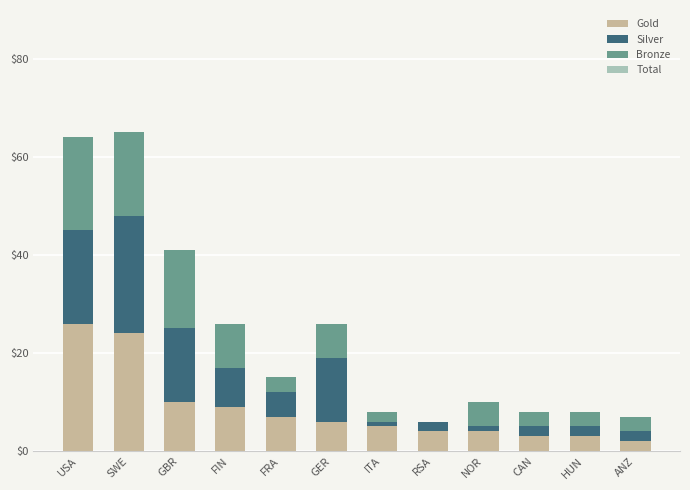

At which label does Gold reach its peak?

USA